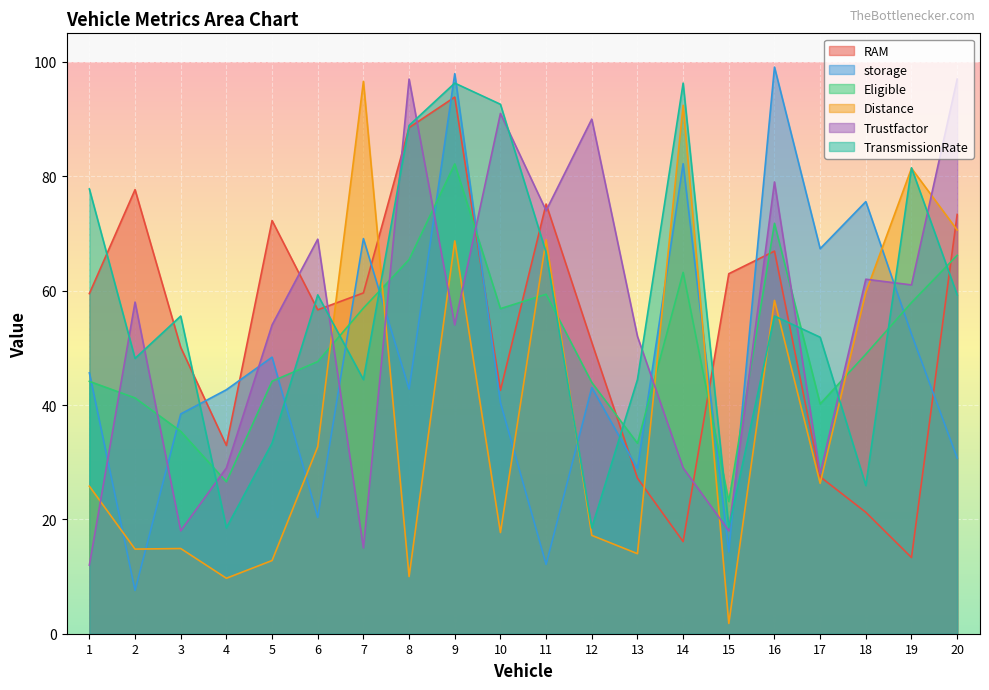

Count the number of data series in this chart.

6